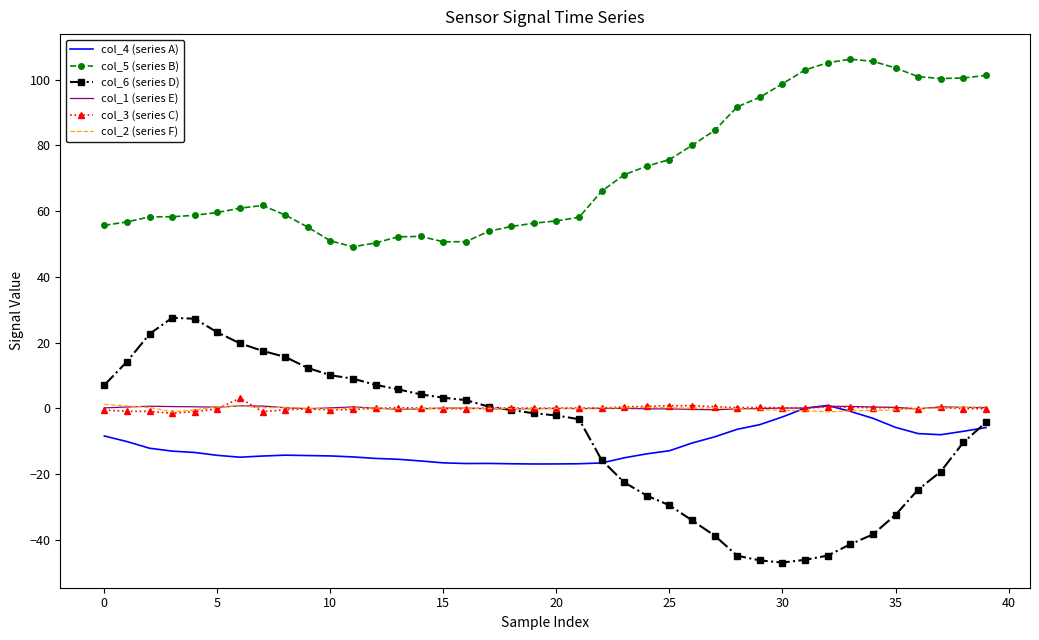

What is the maximum value for col_5 (series B)?

106.2